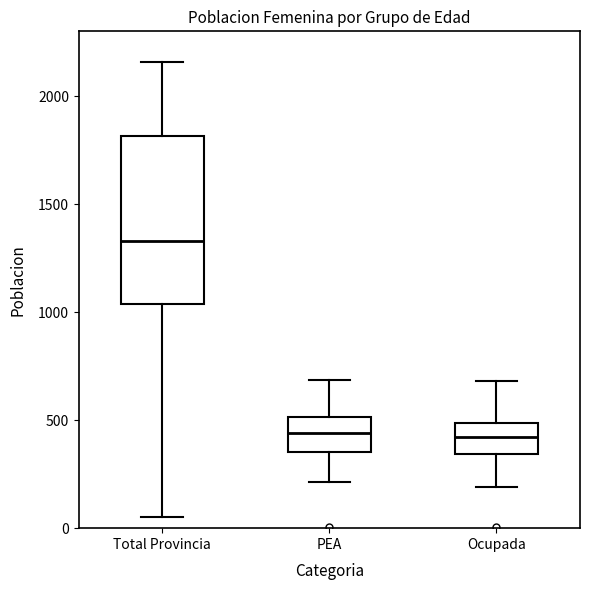

Reading left to right, transcribe this box plot: for each box, give where its median line is, the range the box spans, and where its two whiskers end, as read against the y-axis. The values are not printed on the chart, so give them approximately, as read against the axis.

Total Provincia: median 1350, box 1050 to 1800, whiskers 50 to 2150
PEA: median 450, box 350 to 500, whiskers 200 to 700
Ocupada: median 400, box 350 to 500, whiskers 200 to 700